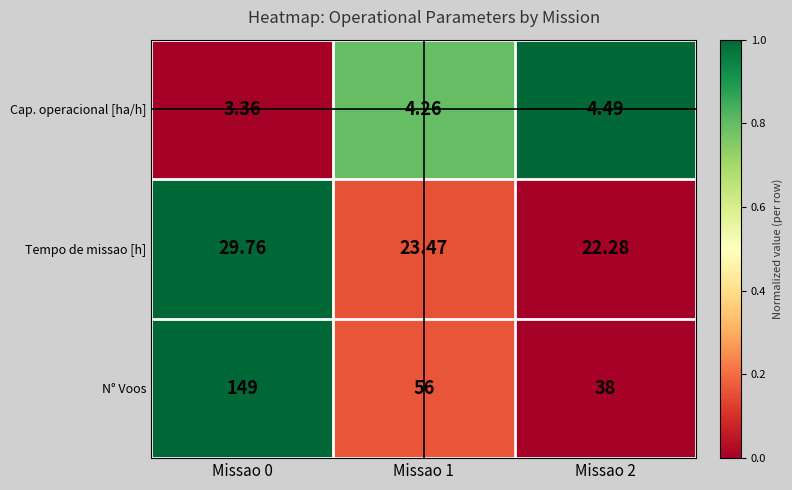

At which category is the sum across all series the highest?

Missao 0